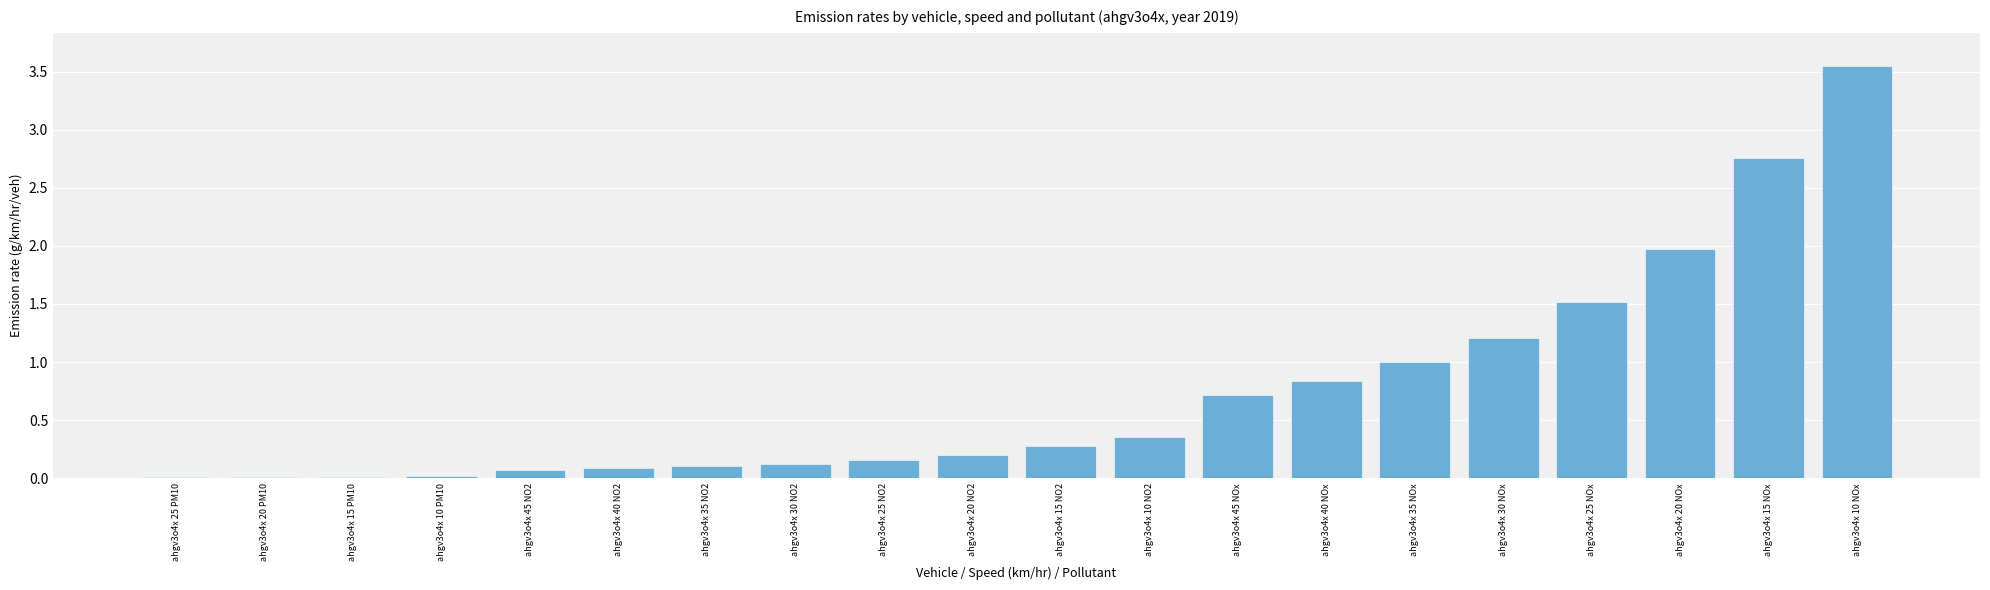

What is the ratio of the value at ahgv3o4x 10 NOx to the value at ahgv3o4x 15 NOx?

1.3